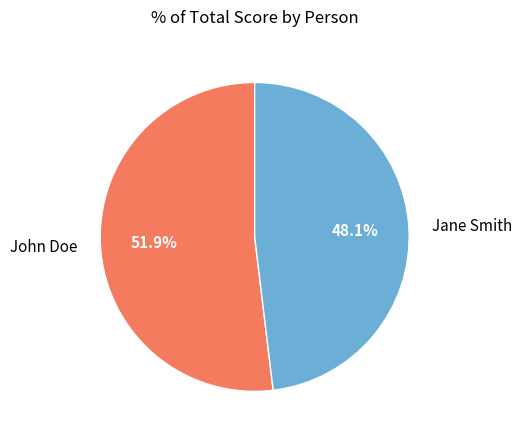

To the nearest percent, what is the difference between the John Doe and Jane Smith slice percentages?

4%